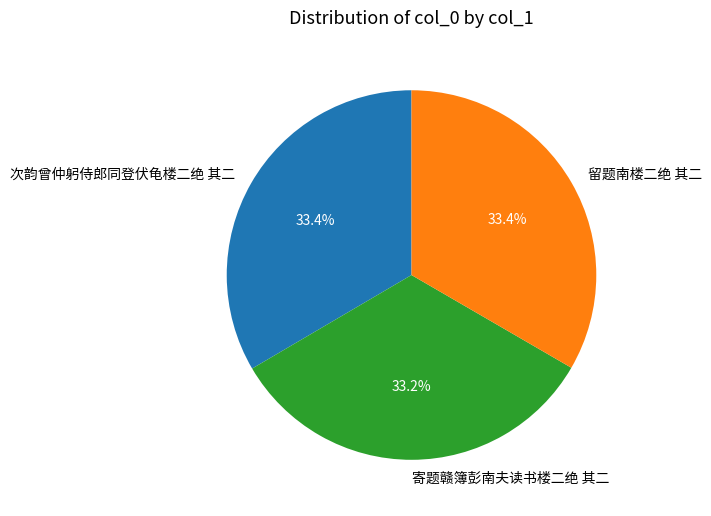

Count the number of slices in the pie.

3